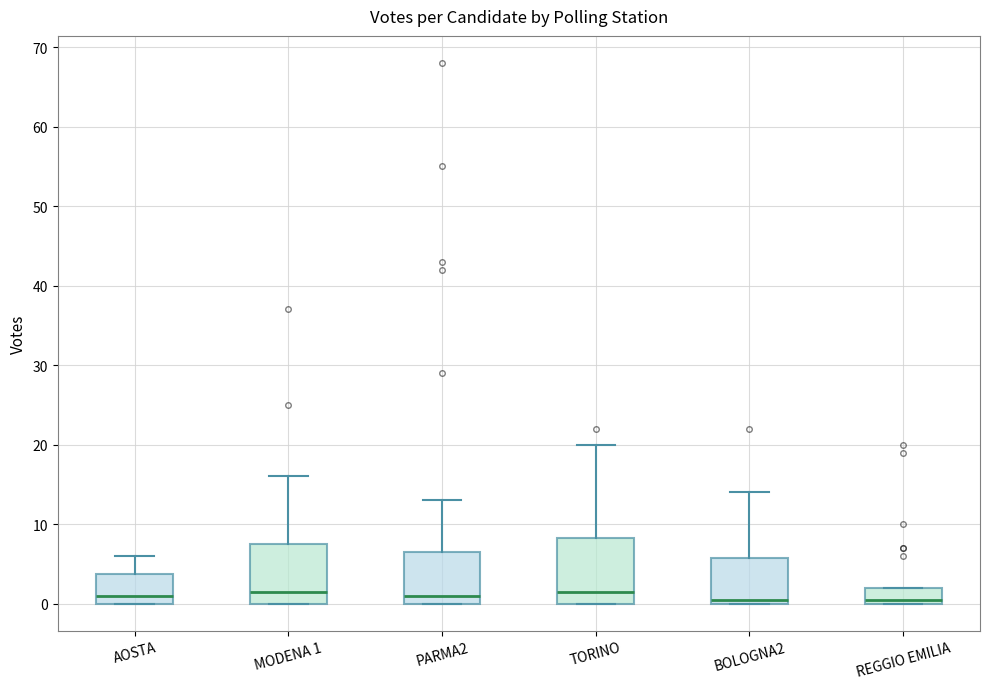

Reading left to right, transcribe this box plot: for each box, give where its median line is, the range the box spans, and where its two whiskers end, as read against the y-axis. The values are not printed on the chart, so give them approximately, as read against the axis.

AOSTA: median 1, box 0 to 4, whiskers 0 to 6
MODENA 1: median 2, box 0 to 8, whiskers 0 to 16
PARMA2: median 1, box 0 to 7, whiskers 0 to 13
TORINO: median 2, box 0 to 8, whiskers 0 to 20
BOLOGNA2: median 1, box 0 to 6, whiskers 0 to 14
REGGIO EMILIA: median 1, box 0 to 2, whiskers 0 to 2